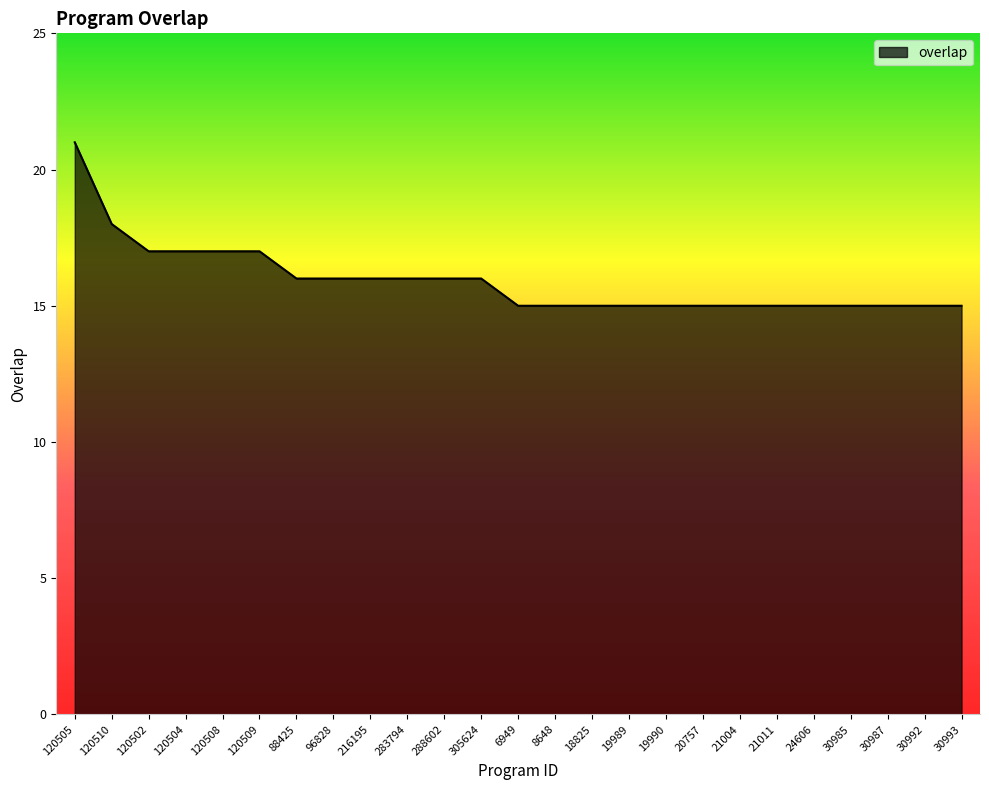

Reading right to left, what are all the values shown in this chart?

15	15	15	15	15	15	15	15	15	15	15	15	15	16	16	16	16	16	16	17	17	17	17	18	21